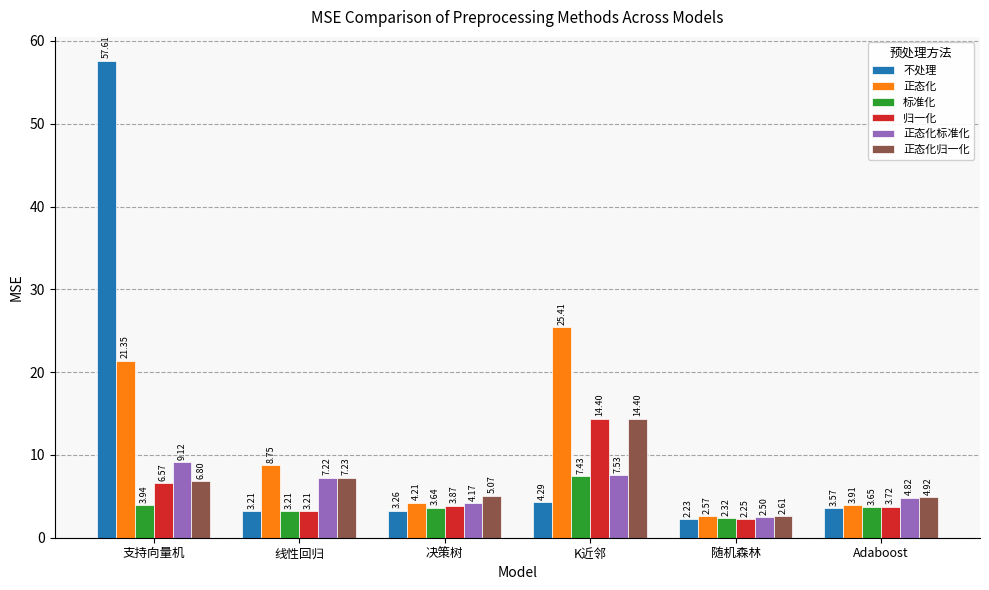

What is the average value of the 正态化 series?

11.0